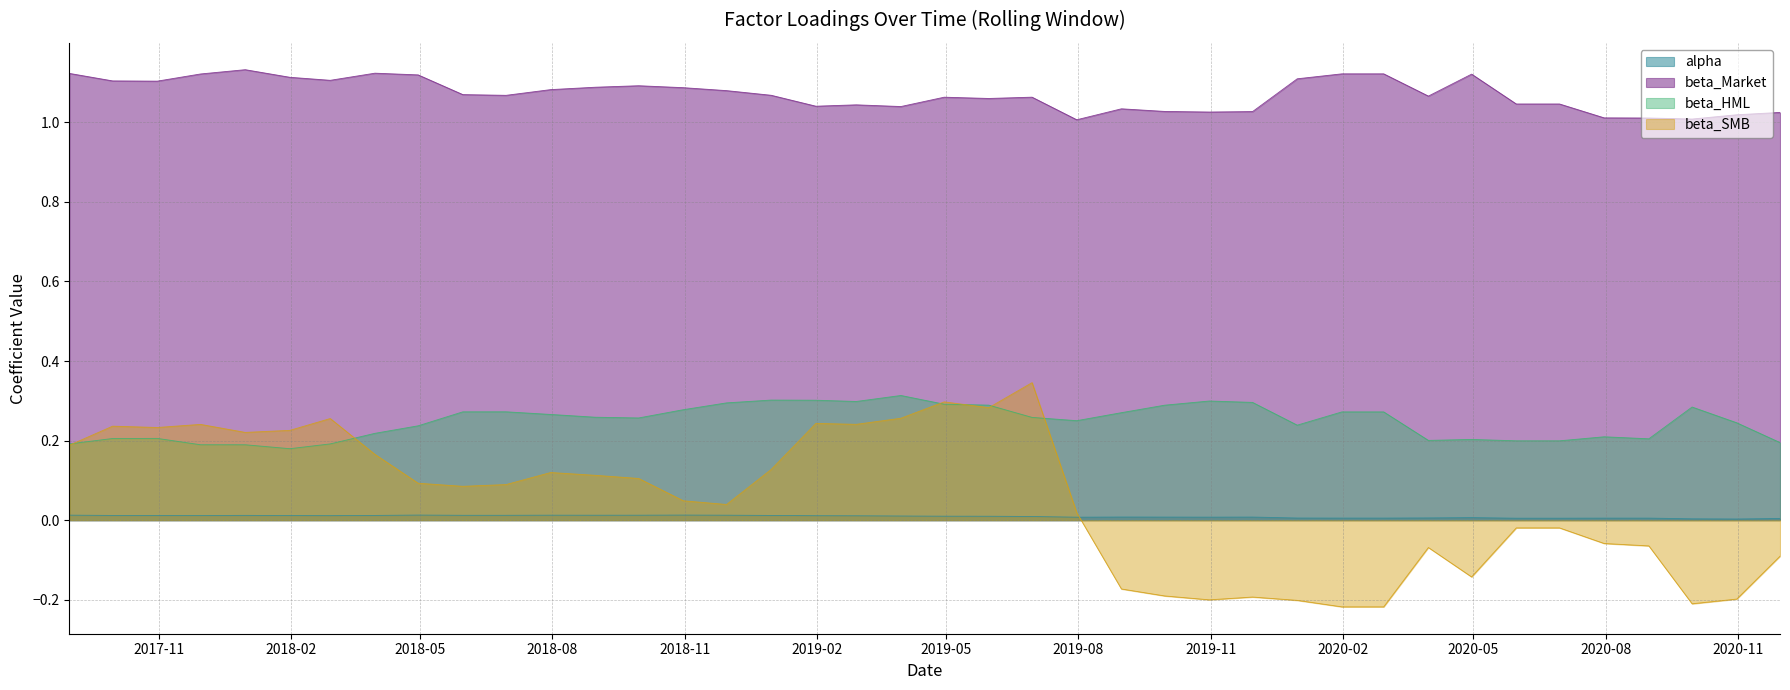

Count the number of categories in the chart.

40